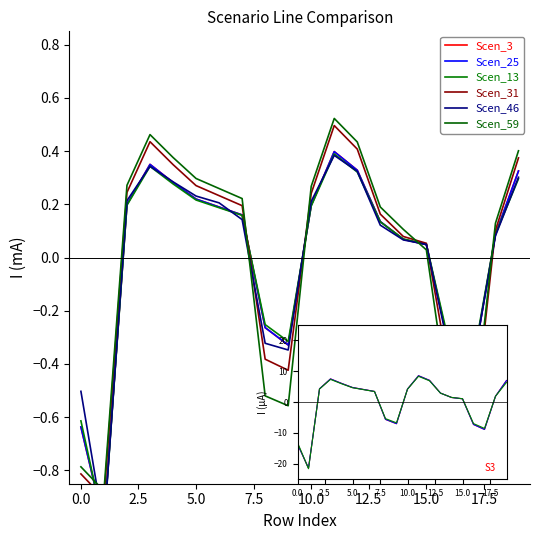

True or false: Scen_13 and Scen_59 cross at least once.

True